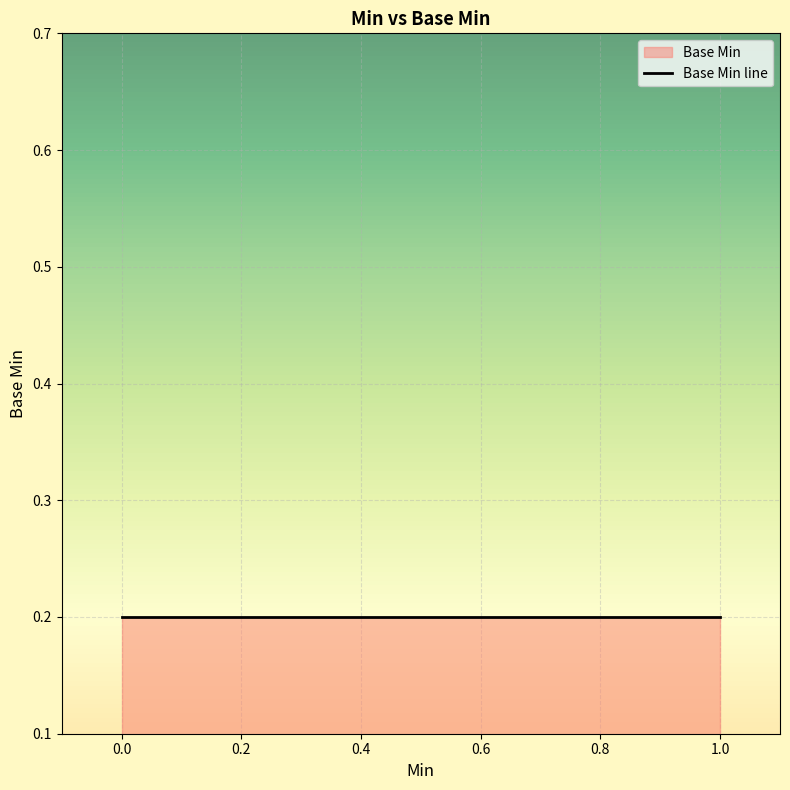

How many data points are above 0?

3